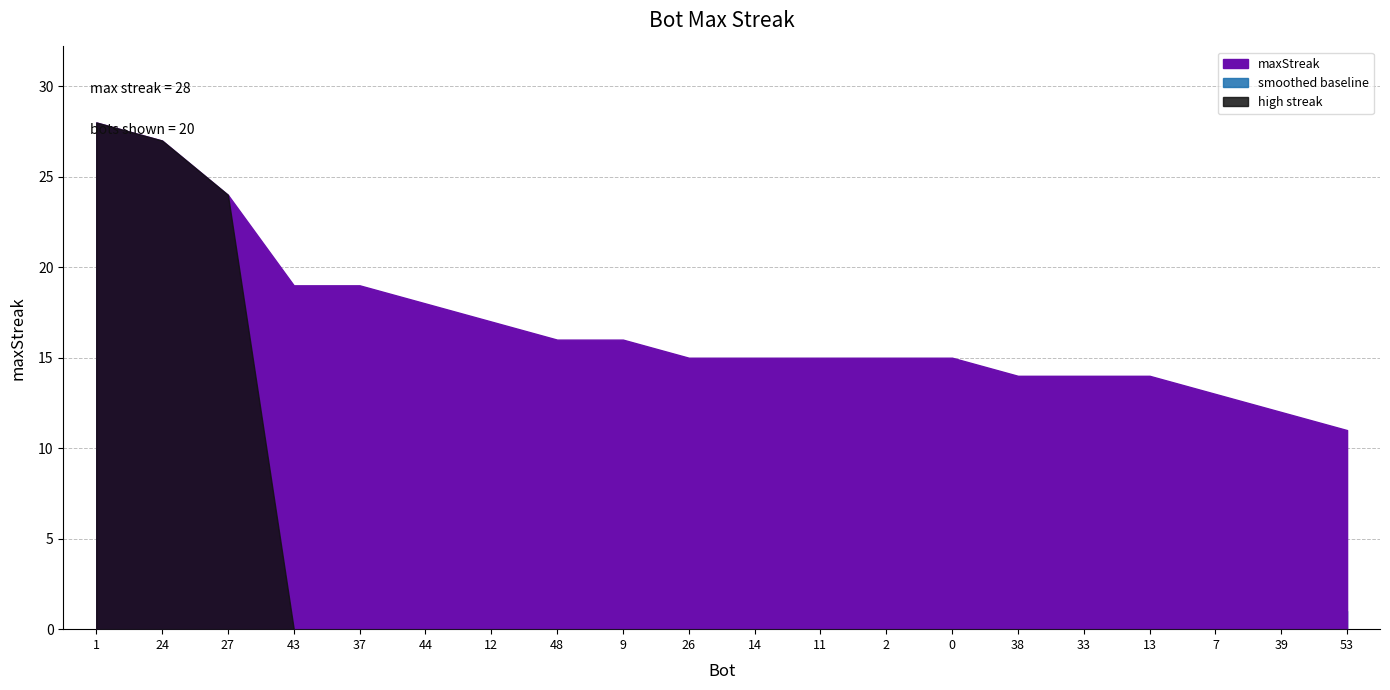

How many values exceed 15?

9